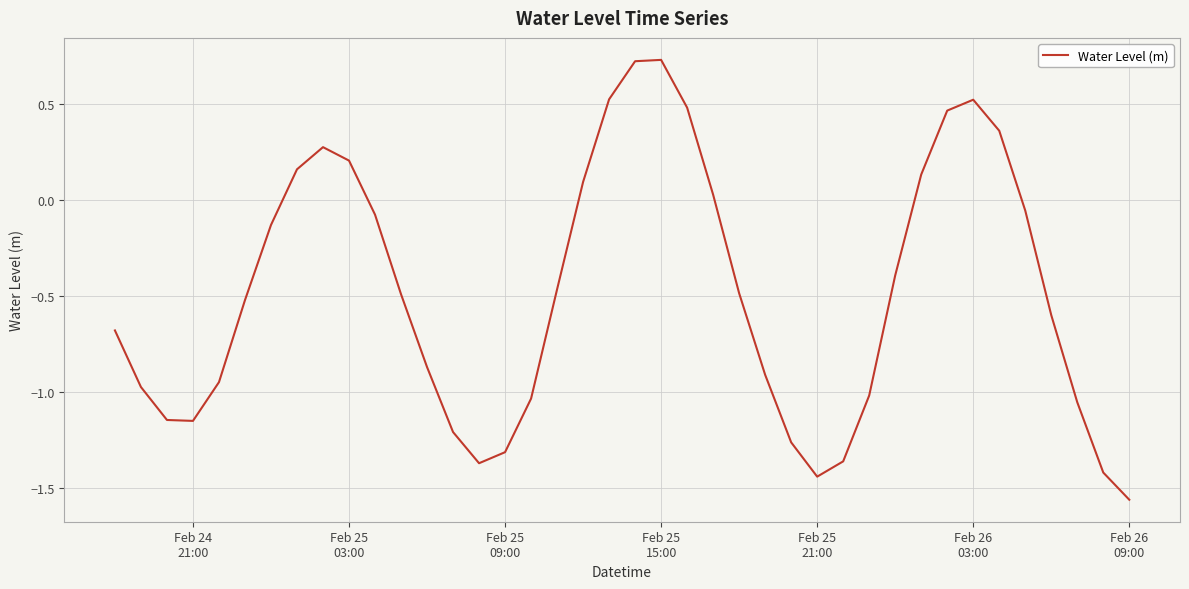

What is the difference between the maximum and minimum values?

2.3